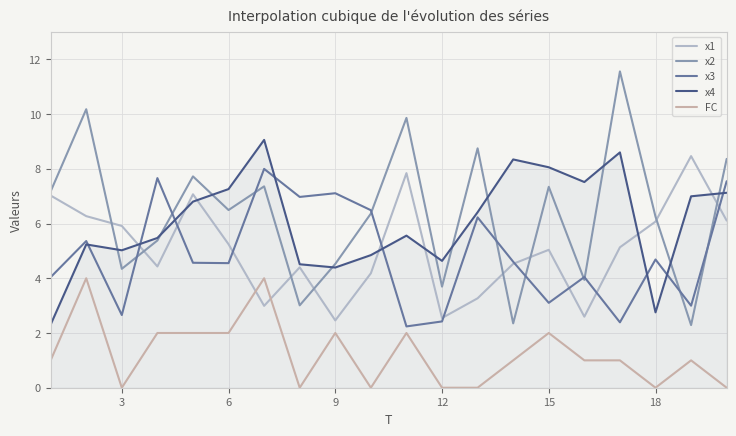

What is the minimum value for x3?

2.2